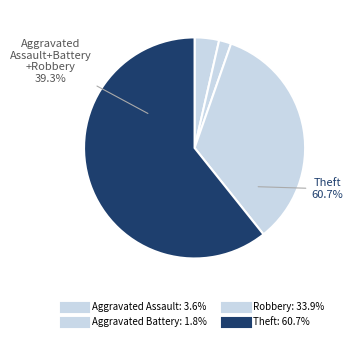

Count the number of slices in the pie.

4